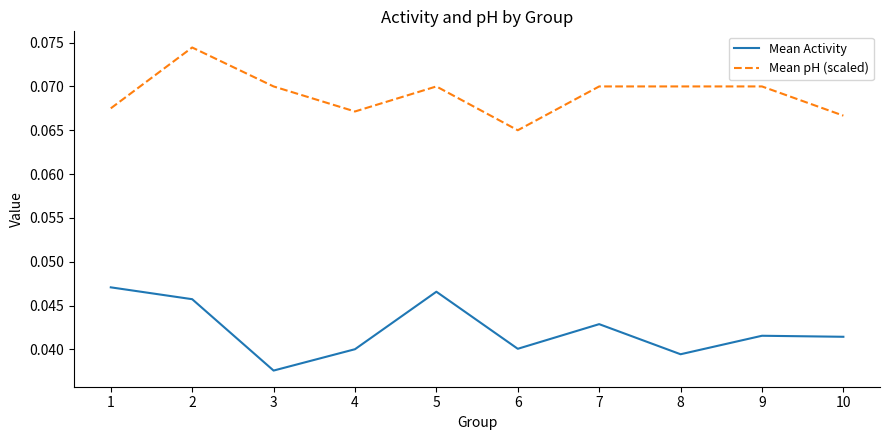

The Mean pH (scaled) series shows 0.0 at 4. True or false?

False